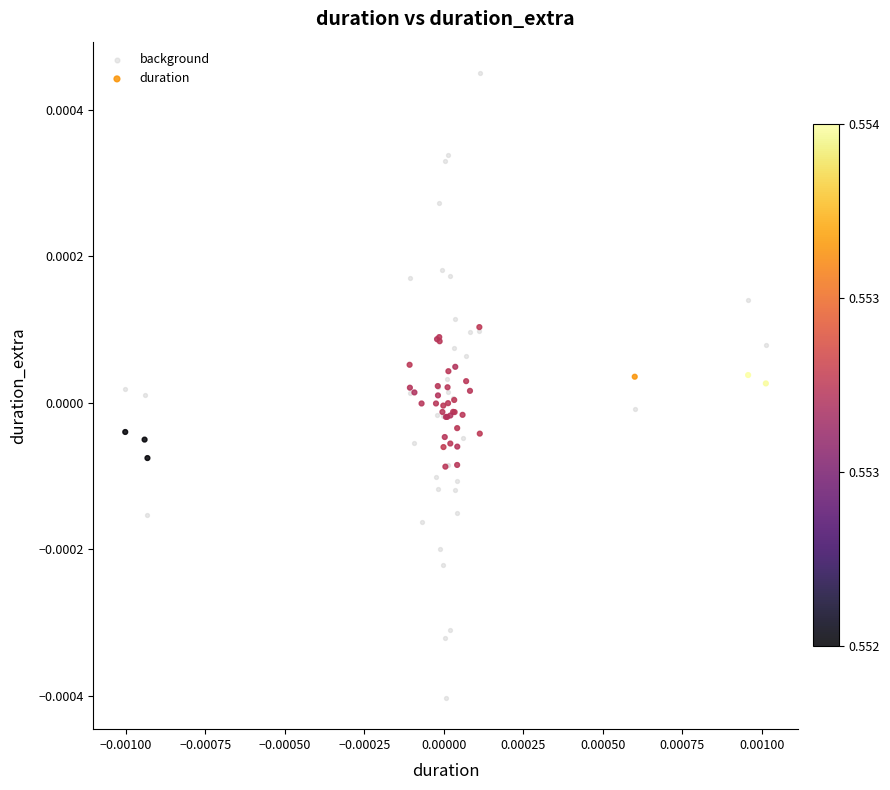

Which series has the widest spread of Y values?

background